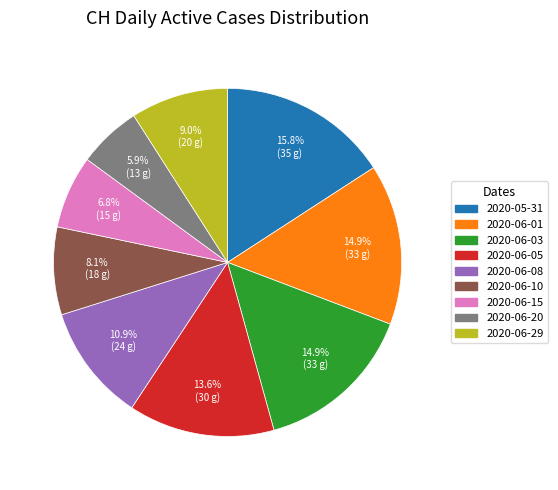

Is there any slice that represents more than half of the pie?

No